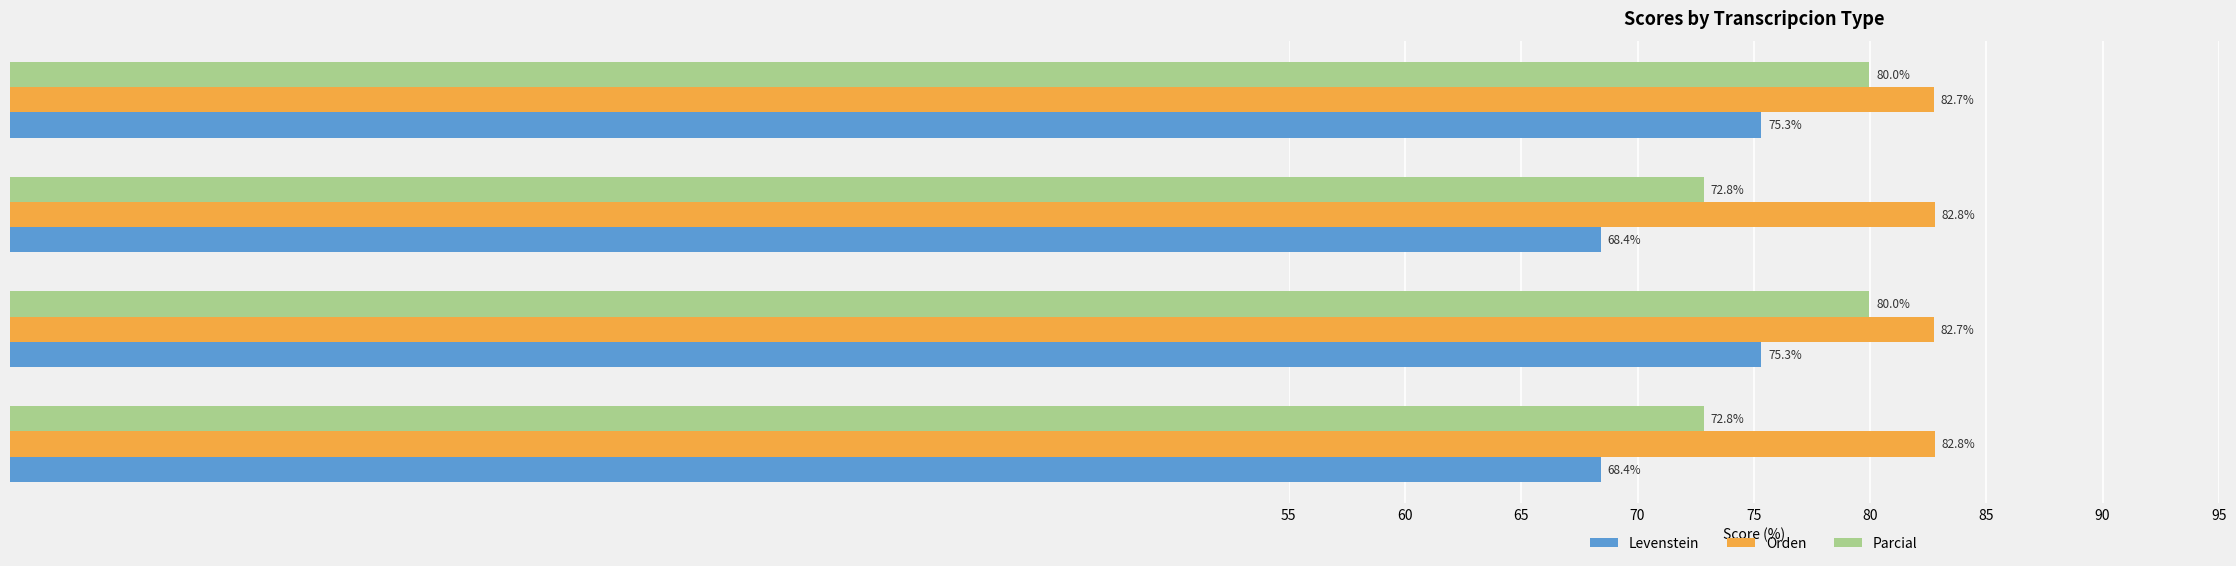

The Parcial series shows 72.8 at Dialectal. True or false?

True